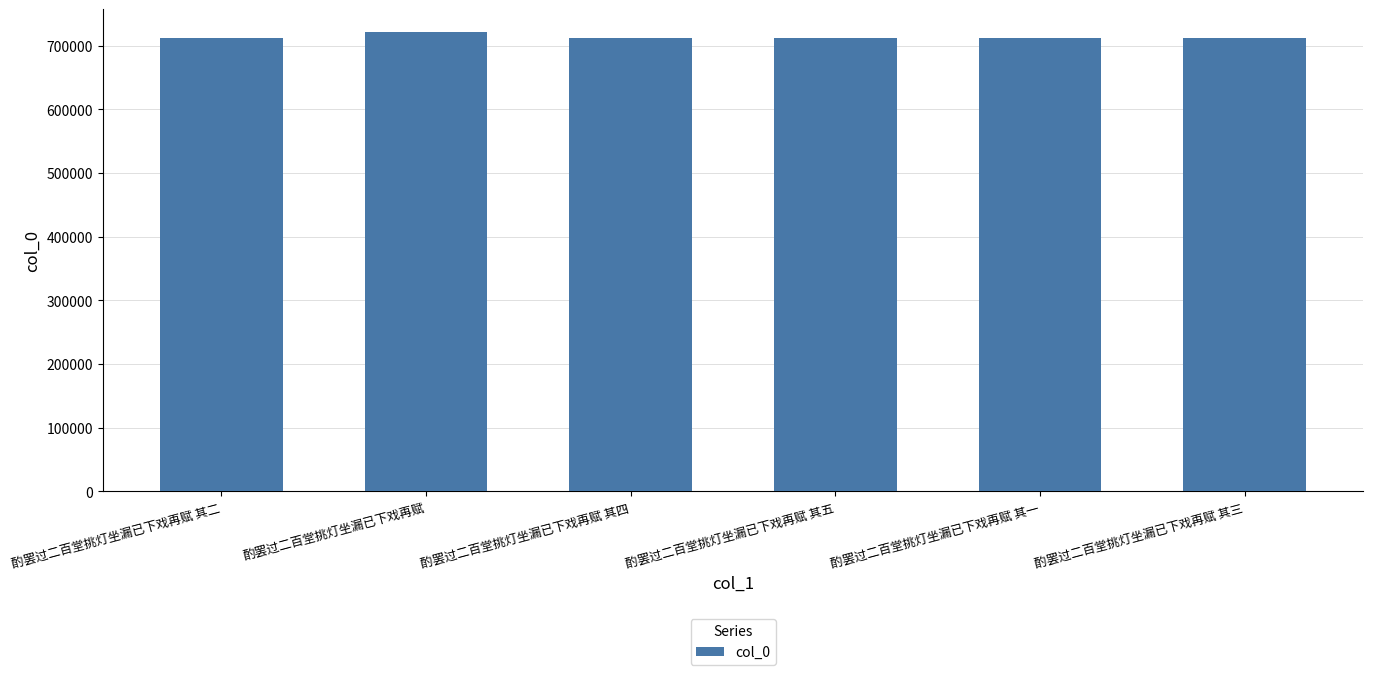

Approximately how many times larger is the value at 酌罢过二百堂挑灯坐漏已下戏再赋 compared to 酌罢过二百堂挑灯坐漏已下戏再赋 其二?

1.0